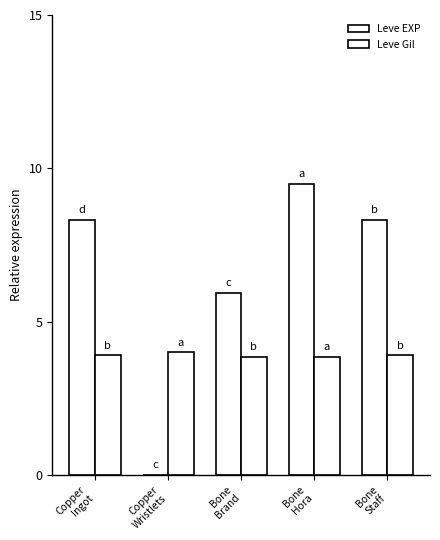

Between Bone
Hora and Bone
Brand, which is larger?

Bone
Hora